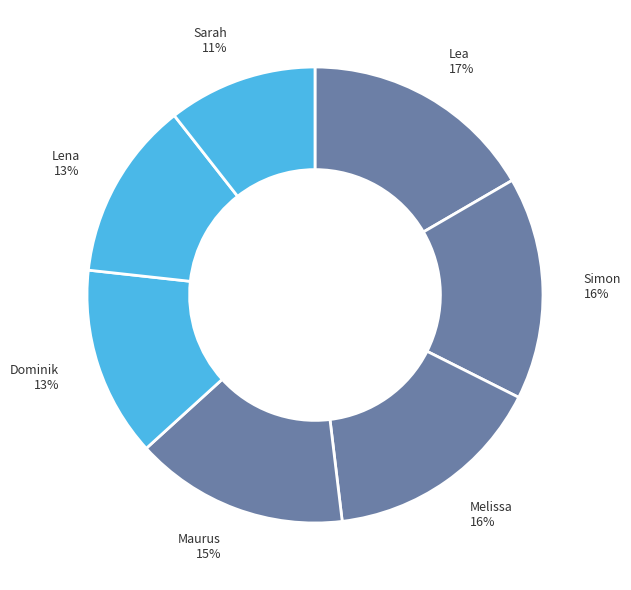

Which slice is the smallest?

Sarah